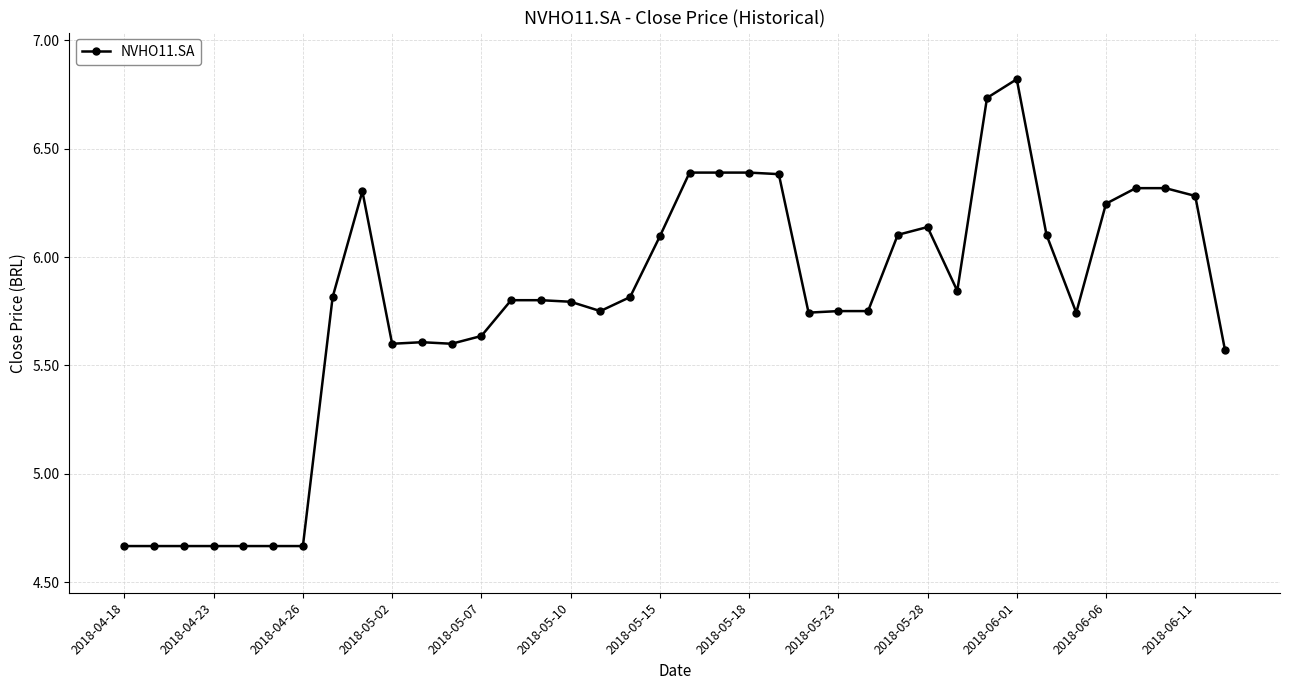

True or false: there are more than 0 points higher than both neighbors.

True